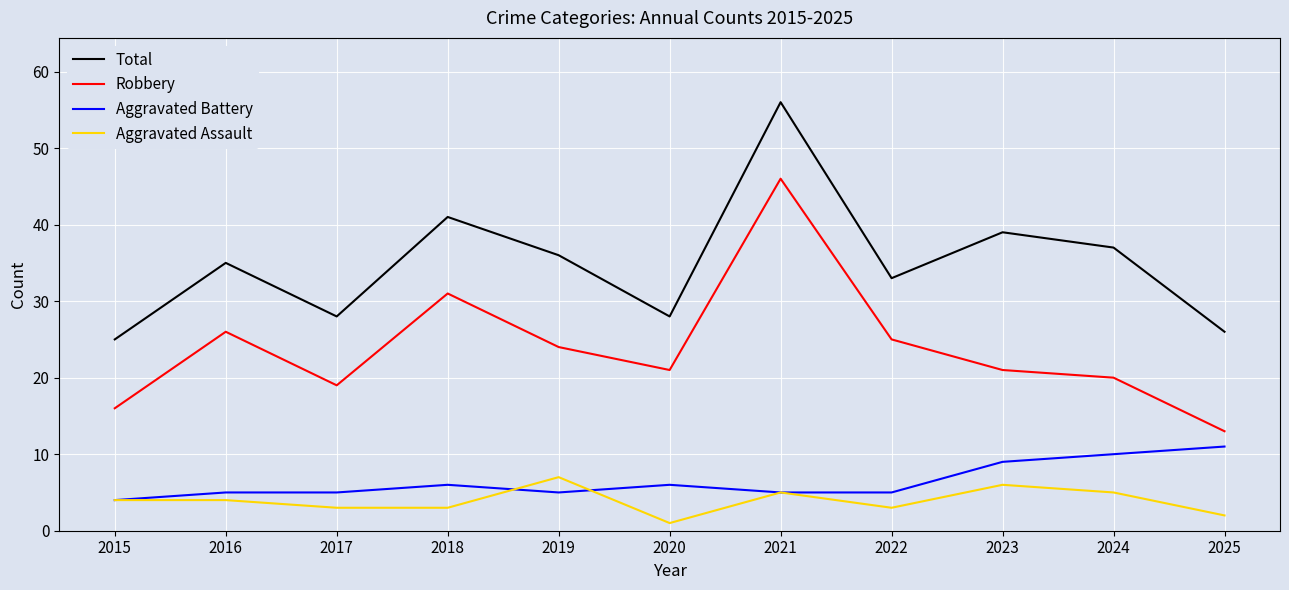

Between 2017 and 2021, which series saw the biggest shift?

Total